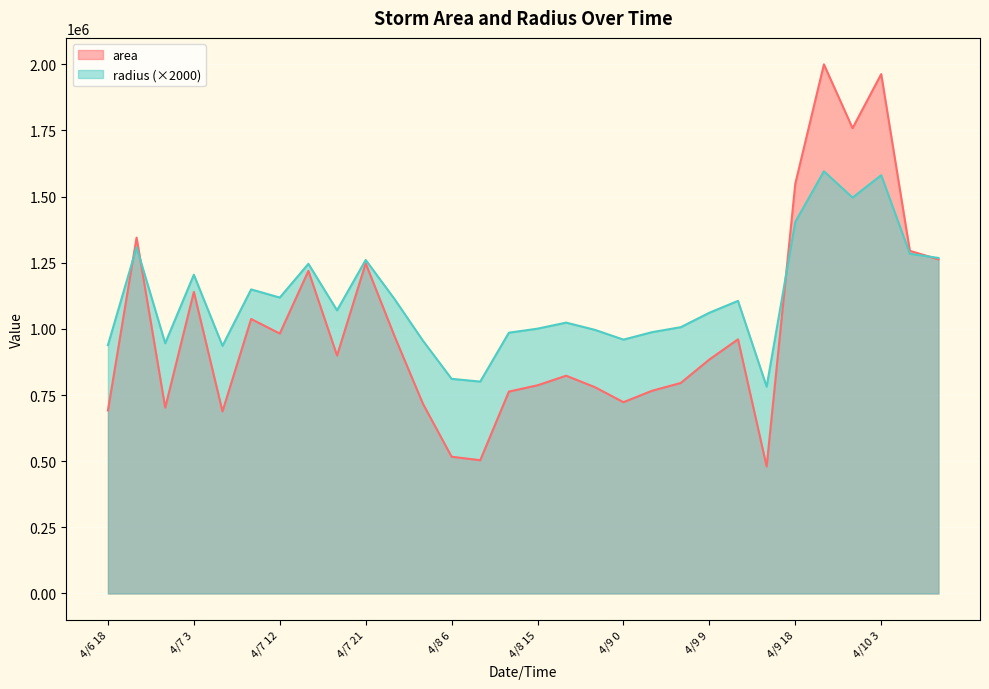

Which series has the largest total across all categories?

radius (×2000)